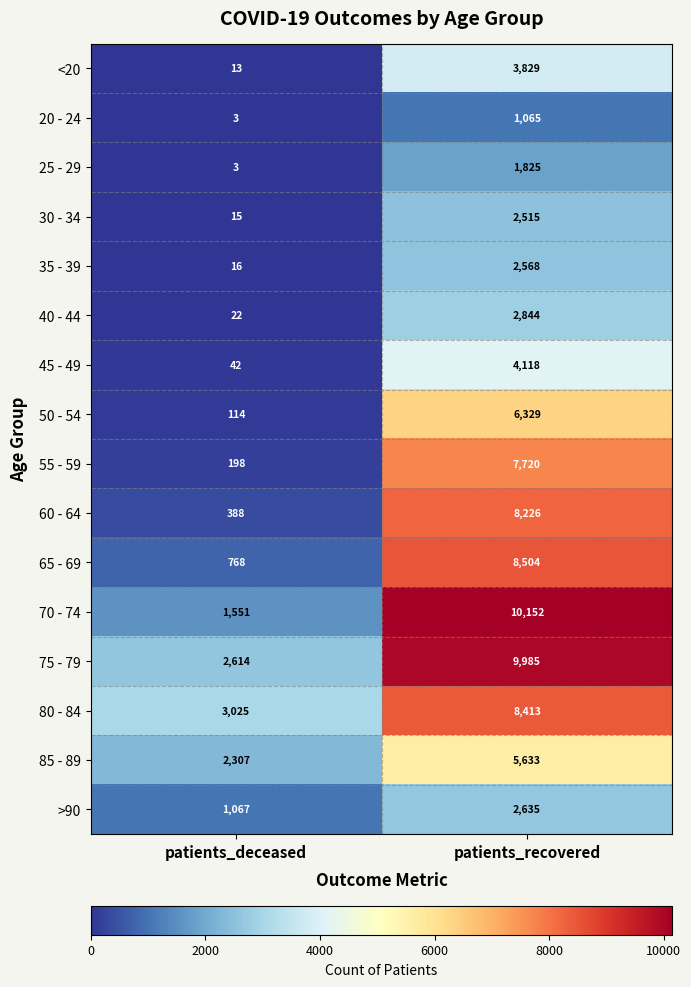

At which label is 80 - 84 closest to 5719?

patients_deceased